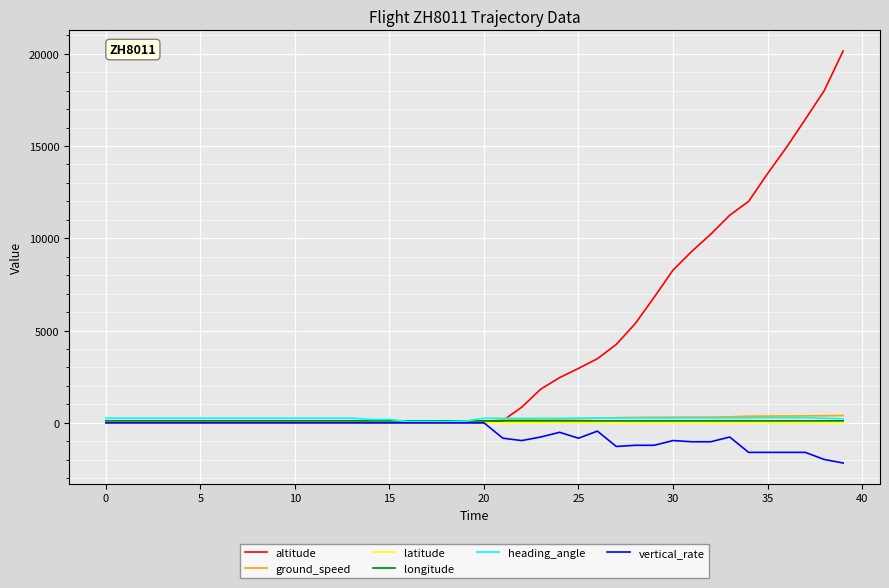

What is the smallest value displayed?

-2176.0